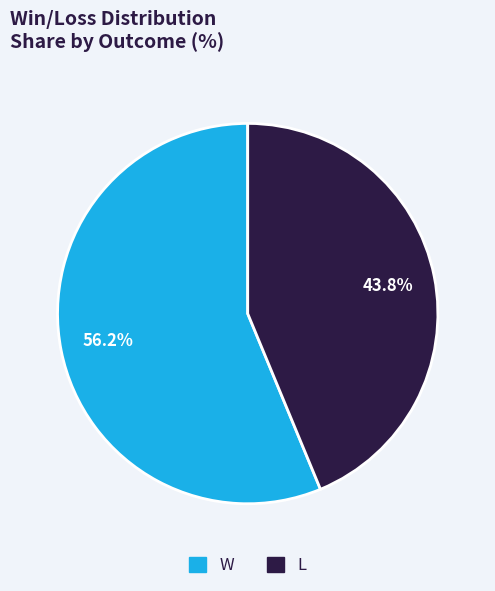

What is the smallest slice in the pie chart?

L